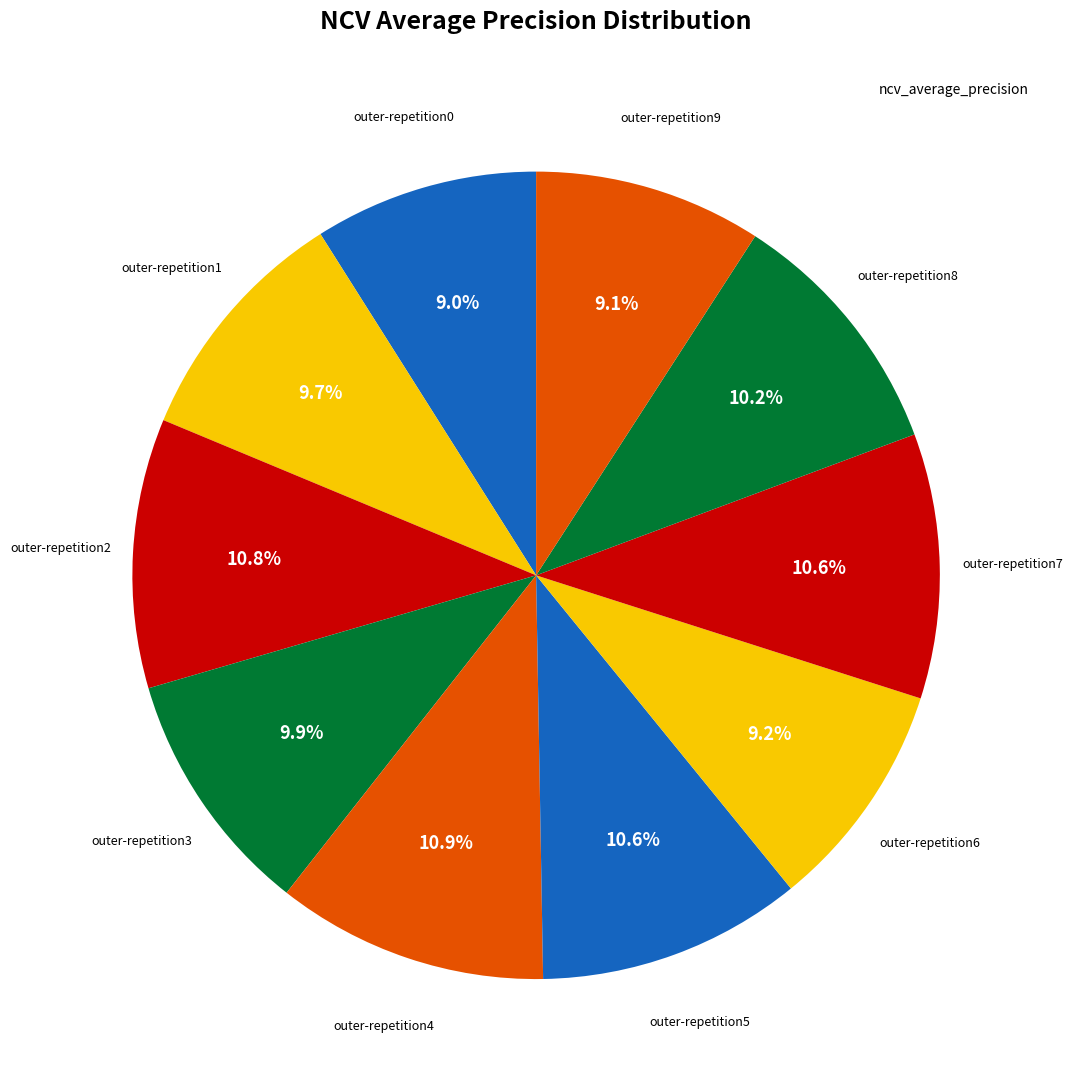

Is there a majority slice in this chart?

No